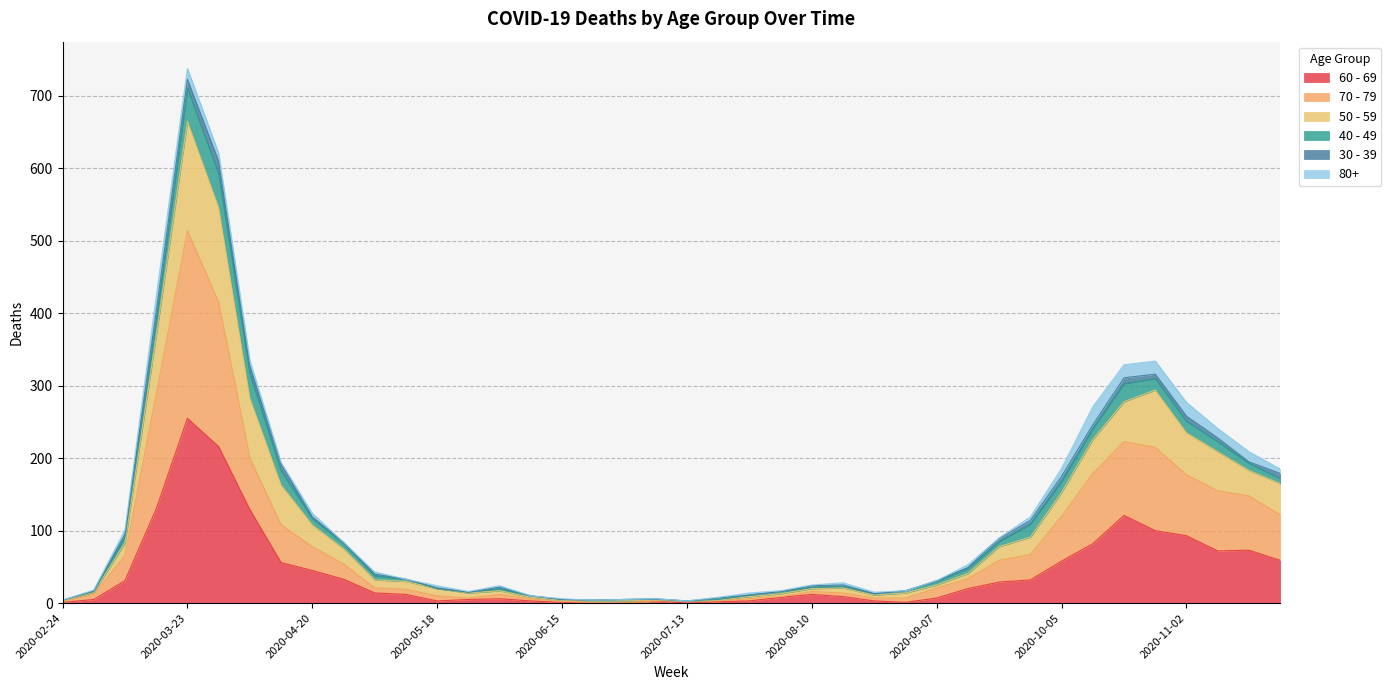

At which category is the sum across all series the highest?

2020-03-23